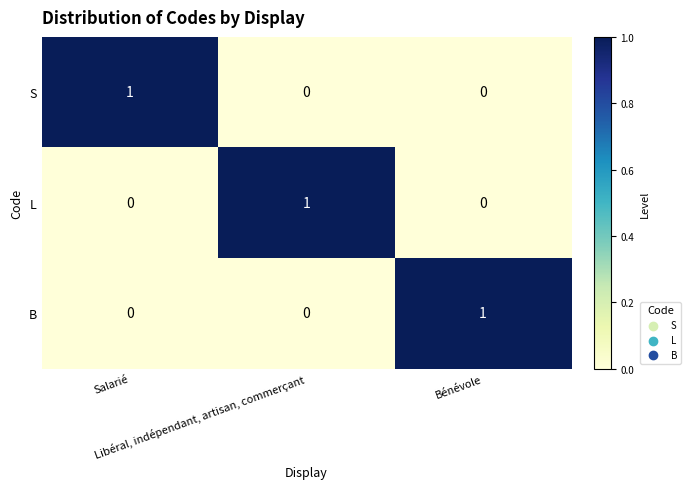

At how many categories does at least one series exceed 0?

3